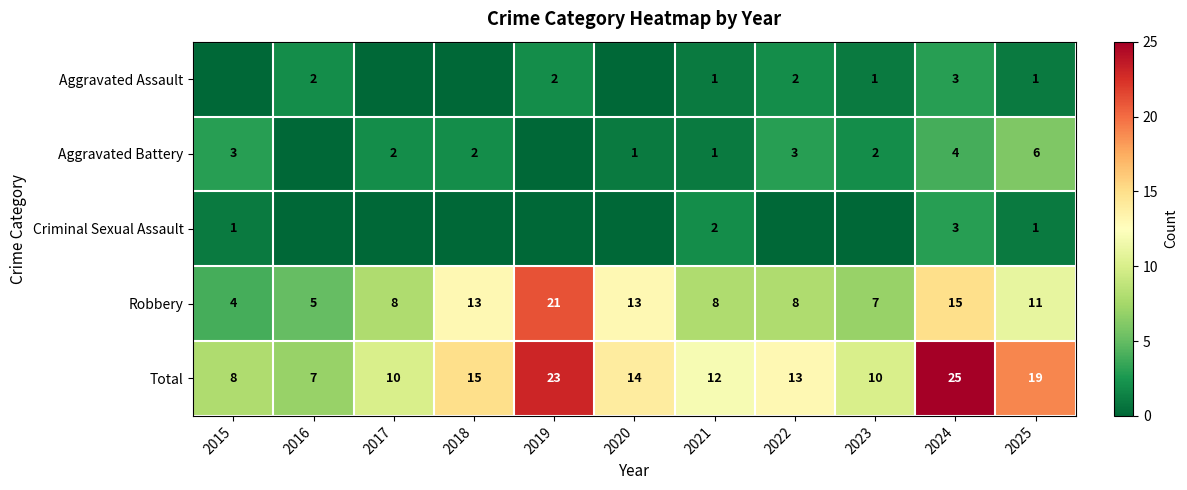

What is the maximum value shown in the chart?

25